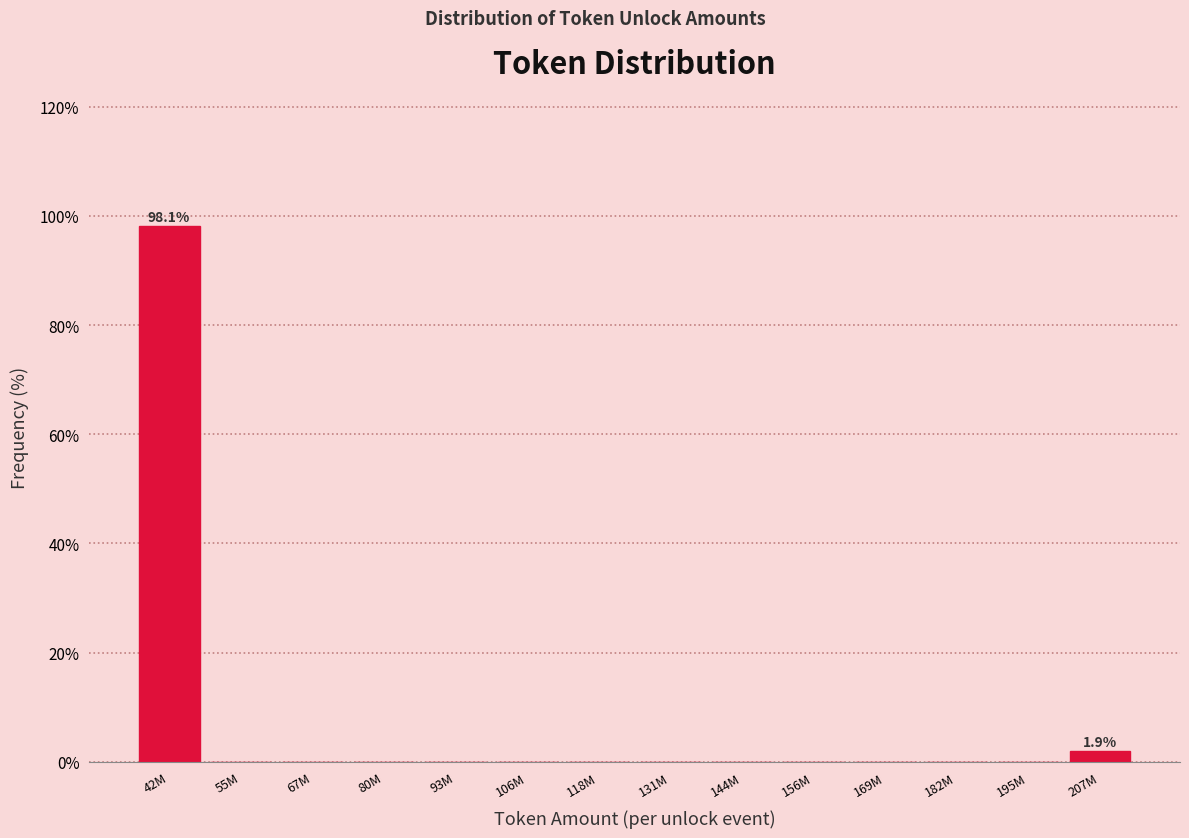

Reading left to right, transcribe all the data shown in this chart.

42M=98.1	55M=0.0	67M=0.0	80M=0.0	93M=0.0	106M=0.0	118M=0.0	131M=0.0	144M=0.0	156M=0.0	169M=0.0	182M=0.0	195M=0.0	207M=1.9